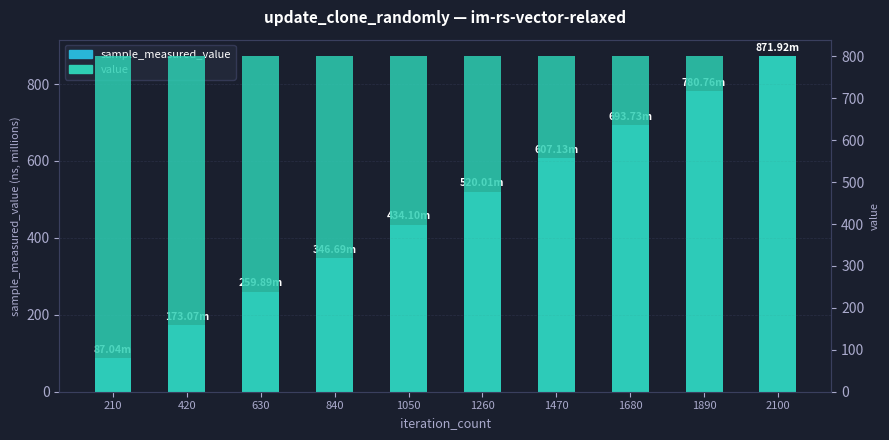

Which series has the widest spread of values?

sample_measured_value